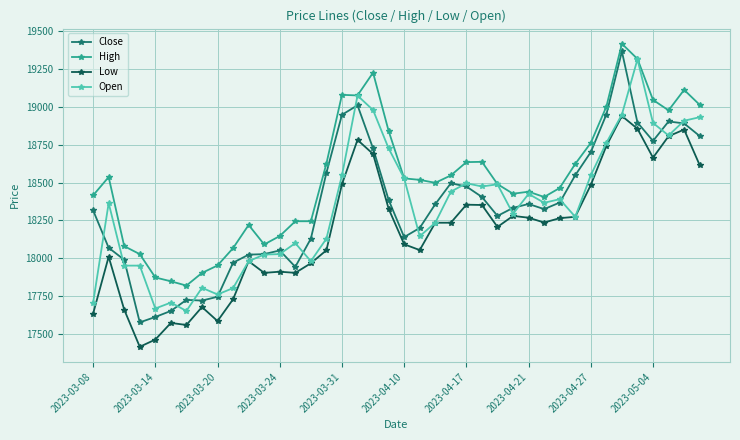

At how many categories does at least one series exceed 19176?

3